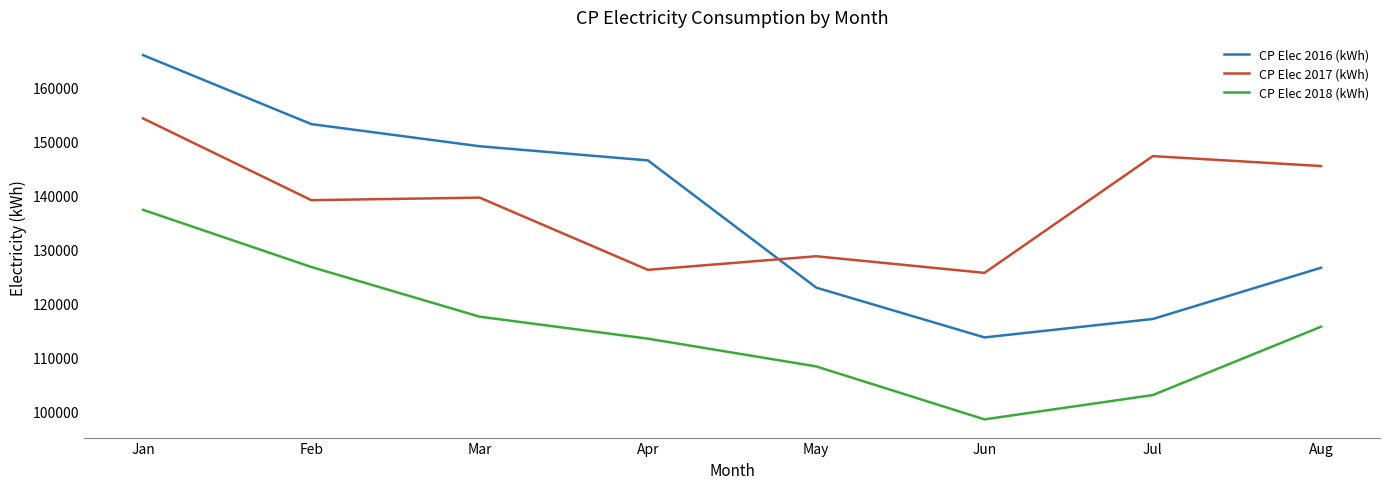

Is the value of CP Elec 2018 (kWh) at Jun greater than the value of CP Elec 2017 (kWh) at Feb?

No